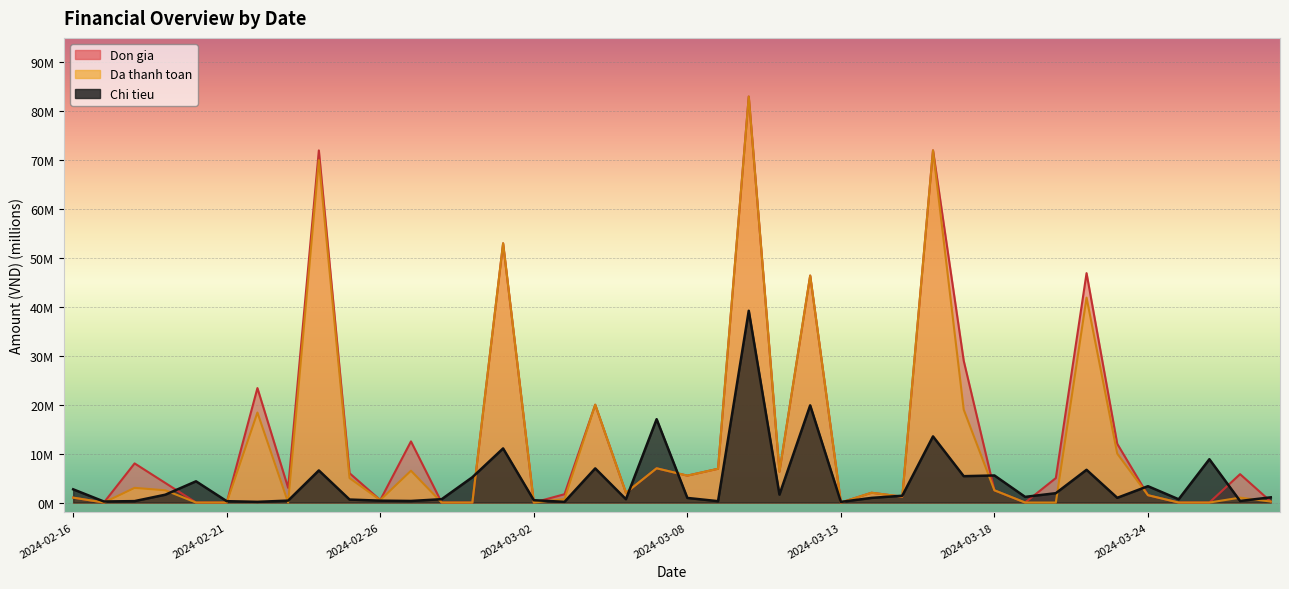

How many distinct data groups are displayed?

3